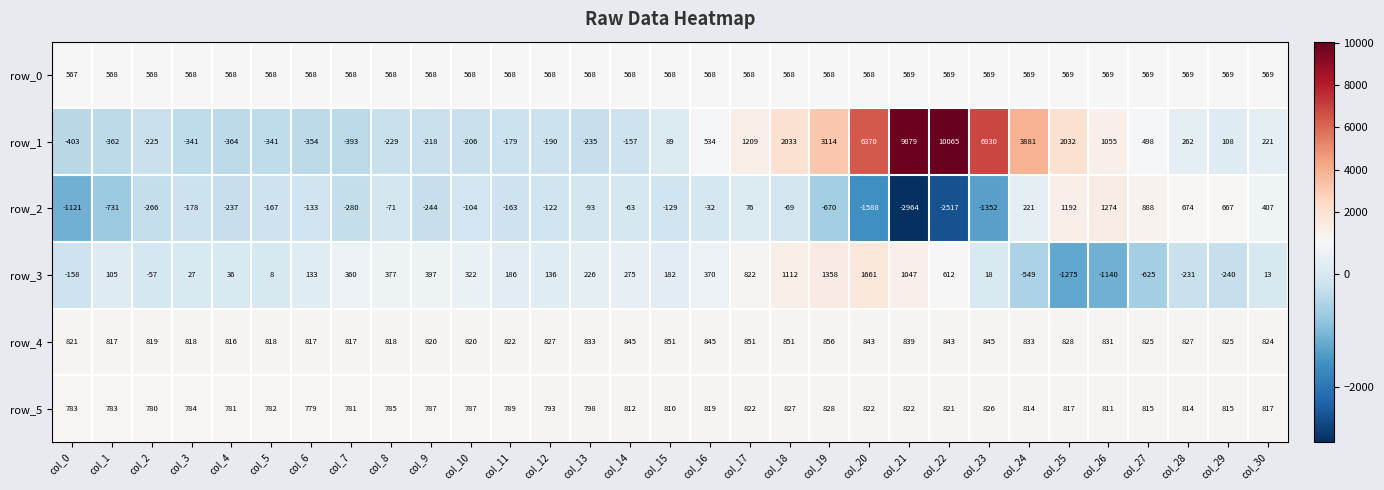

The row_4 series shows 1323 at col_0. True or false?

False